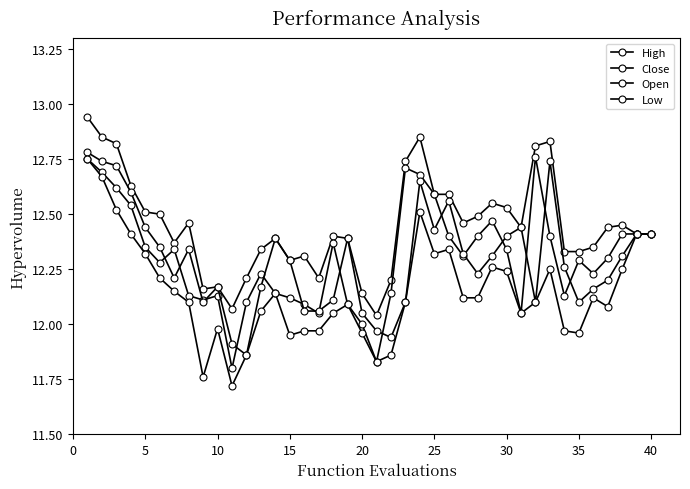

Does the chart have visible grid lines?

No